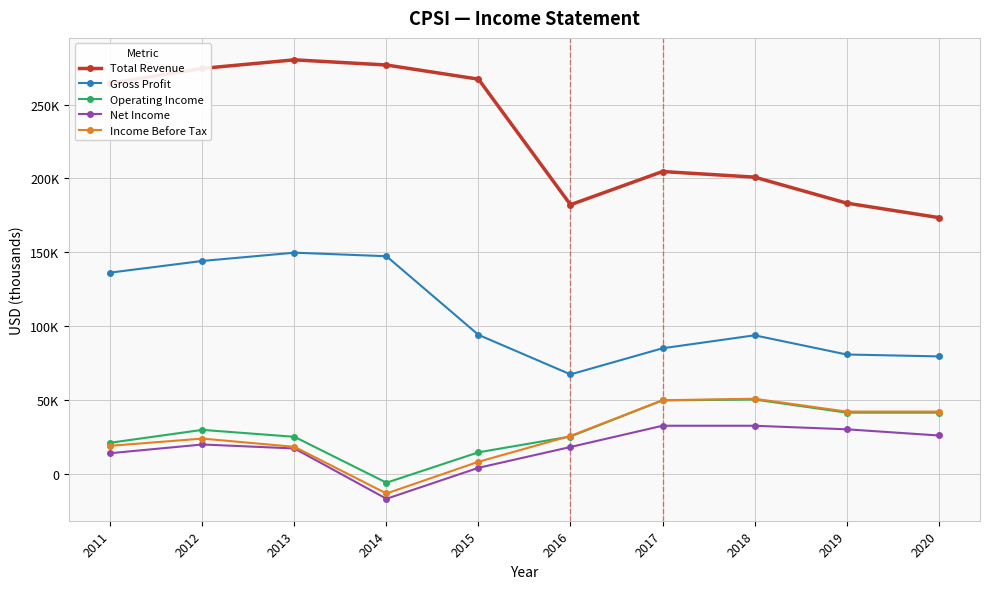

Is this an area chart (filled region under the line)?

No